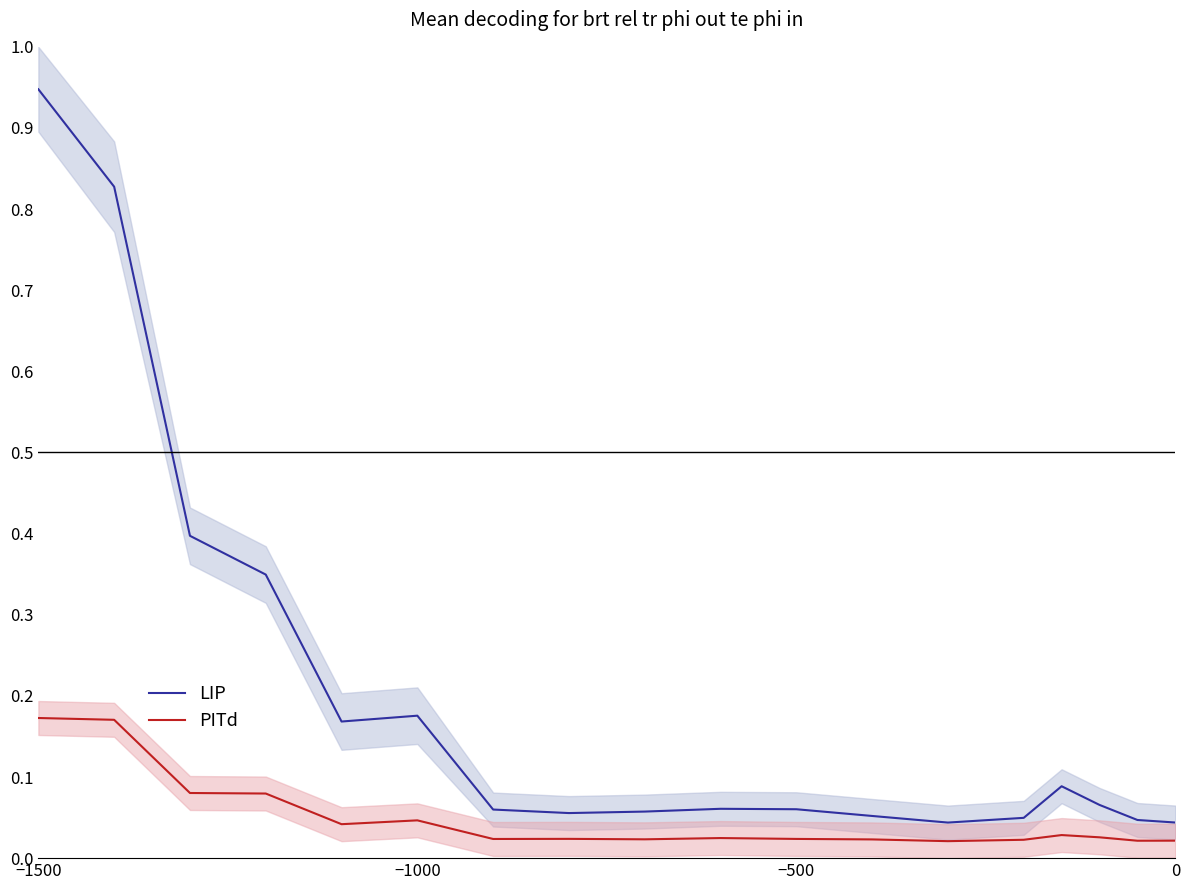

Is the value of LIP at −1500 greater than the value of PITd at 0?

Yes